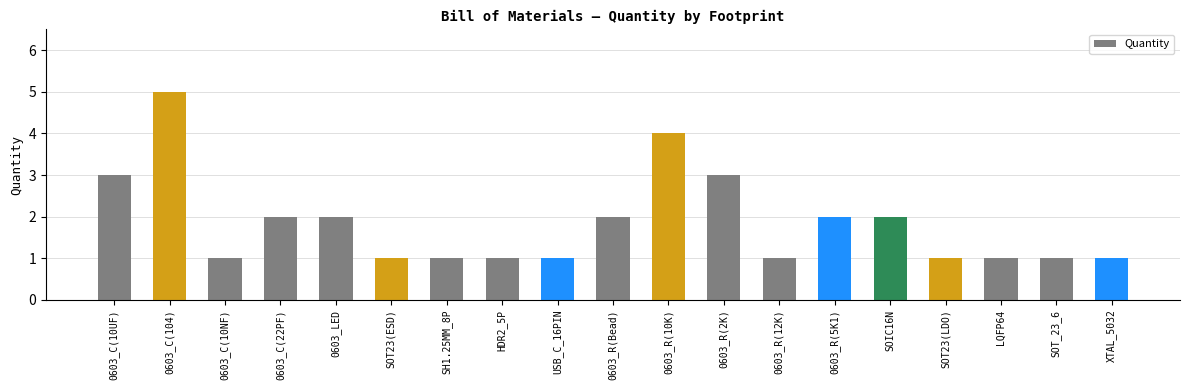

True or false: the data shows 3 at 0603_R(2K).

True